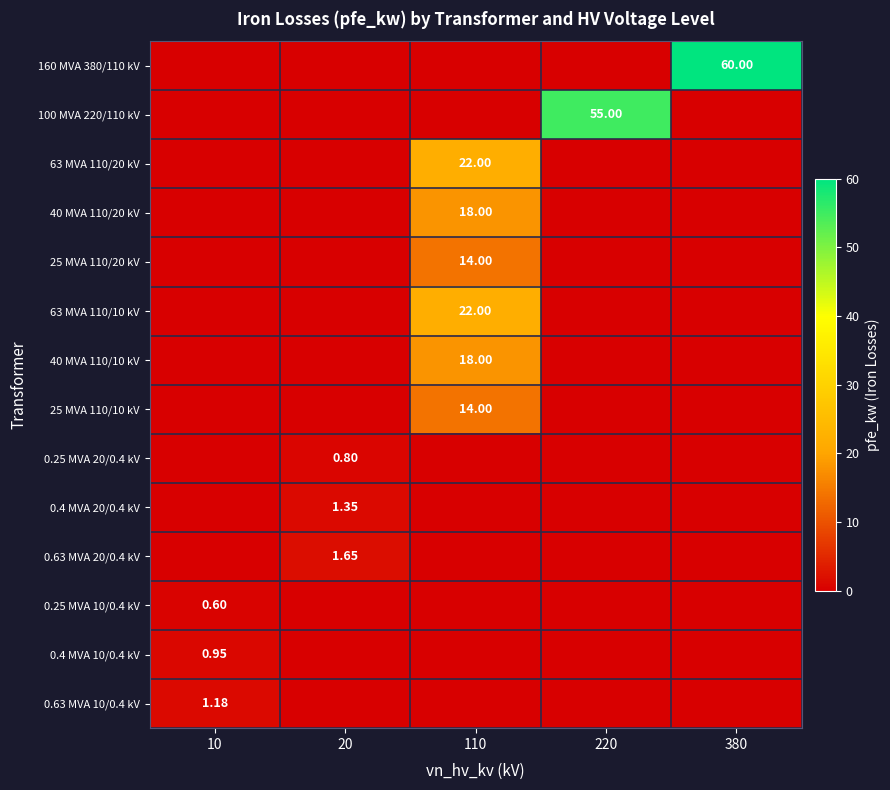

What is the spread (max minus min) of values at 380?

60.0